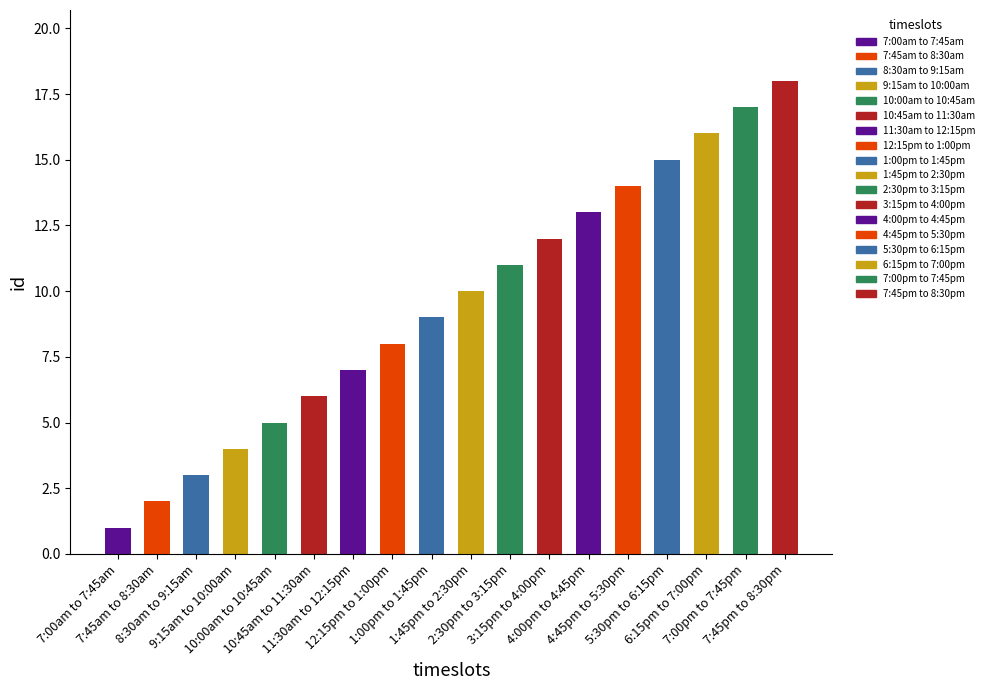

At which category does the chart reach its minimum across all series?

7:00am to 7:45am